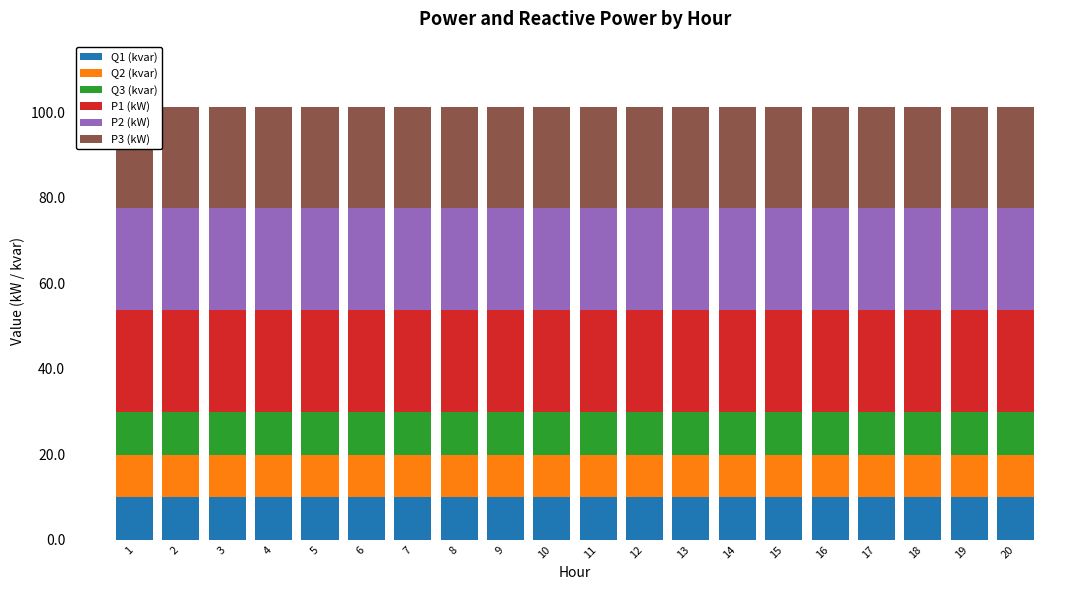

True or false: P1 (kW) has a value of 23.8 at 20.

True